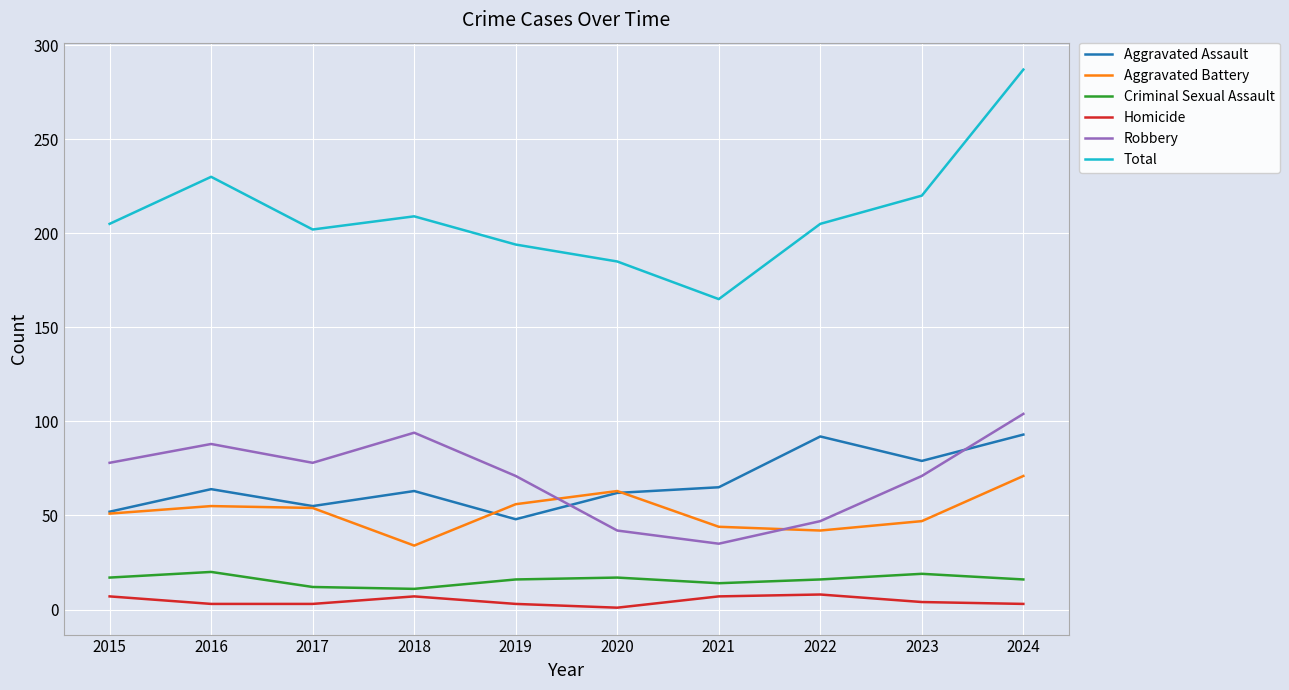

True or false: Aggravated Assault and Total cross at least once.

False